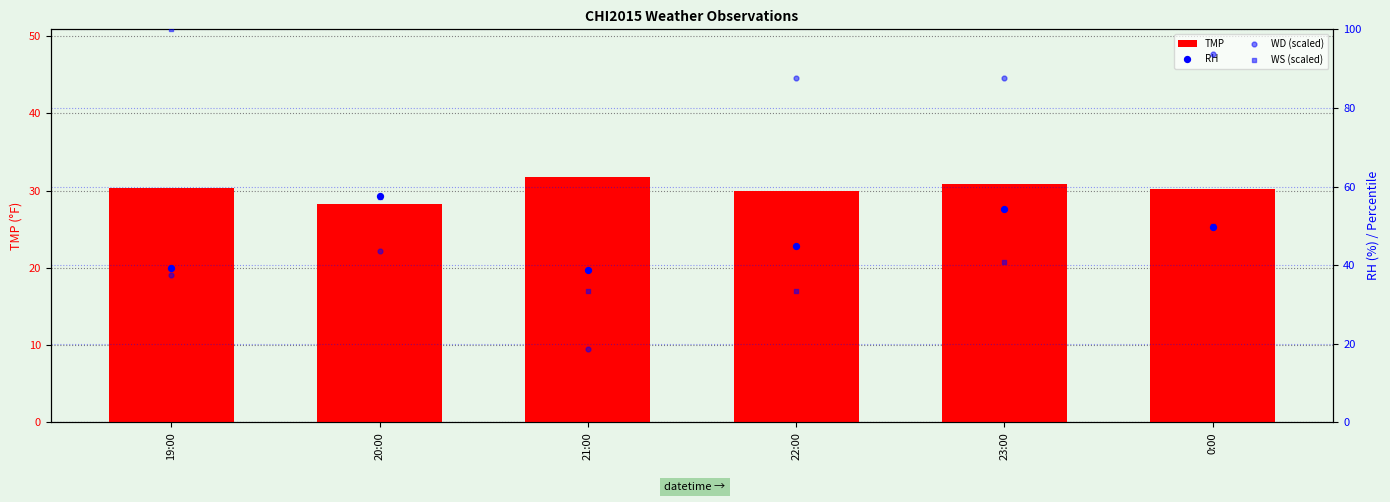

At how many categories does at least one series exceed 60?

4